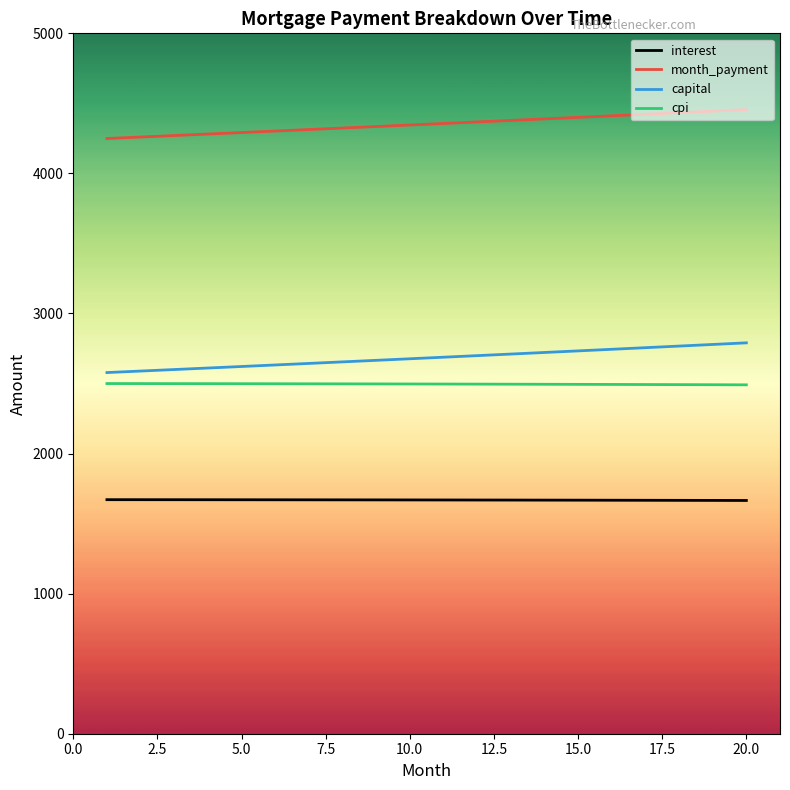

What is the difference between the maximum and minimum values in the capital series?

212.2